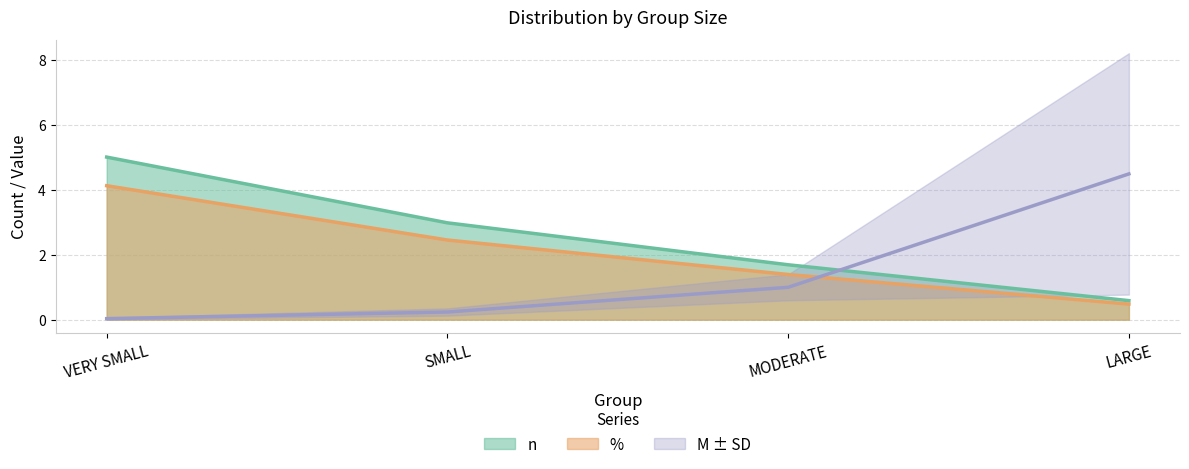

At which category is the sum across all series the highest?

VERY SMALL